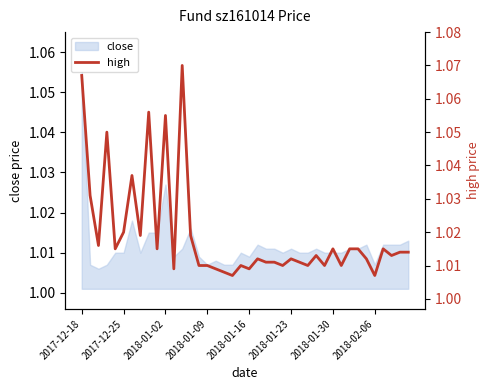

The value at 2018-01-02 is 1.0. True or false?

True